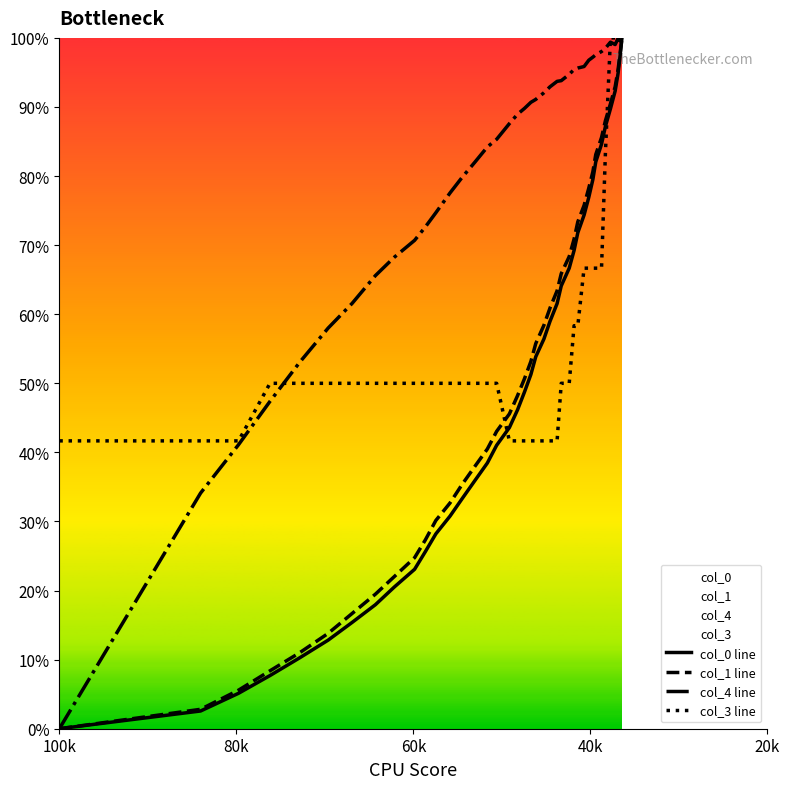

What is the value of the col_1 line point at the 33rd from the left?

83.1